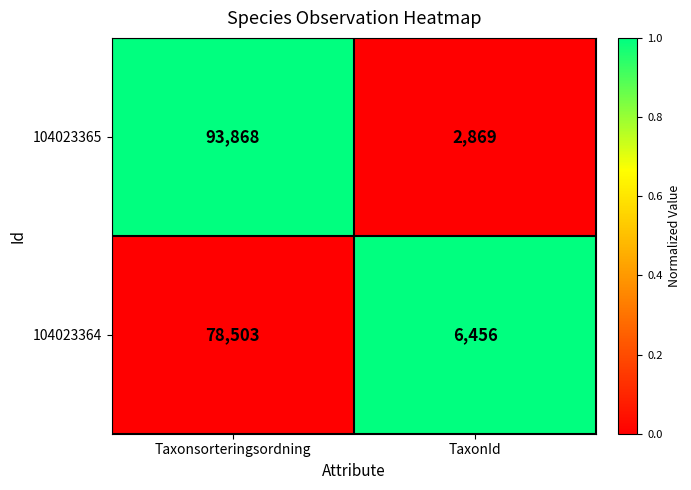

What is the maximum value shown in the chart?

93868